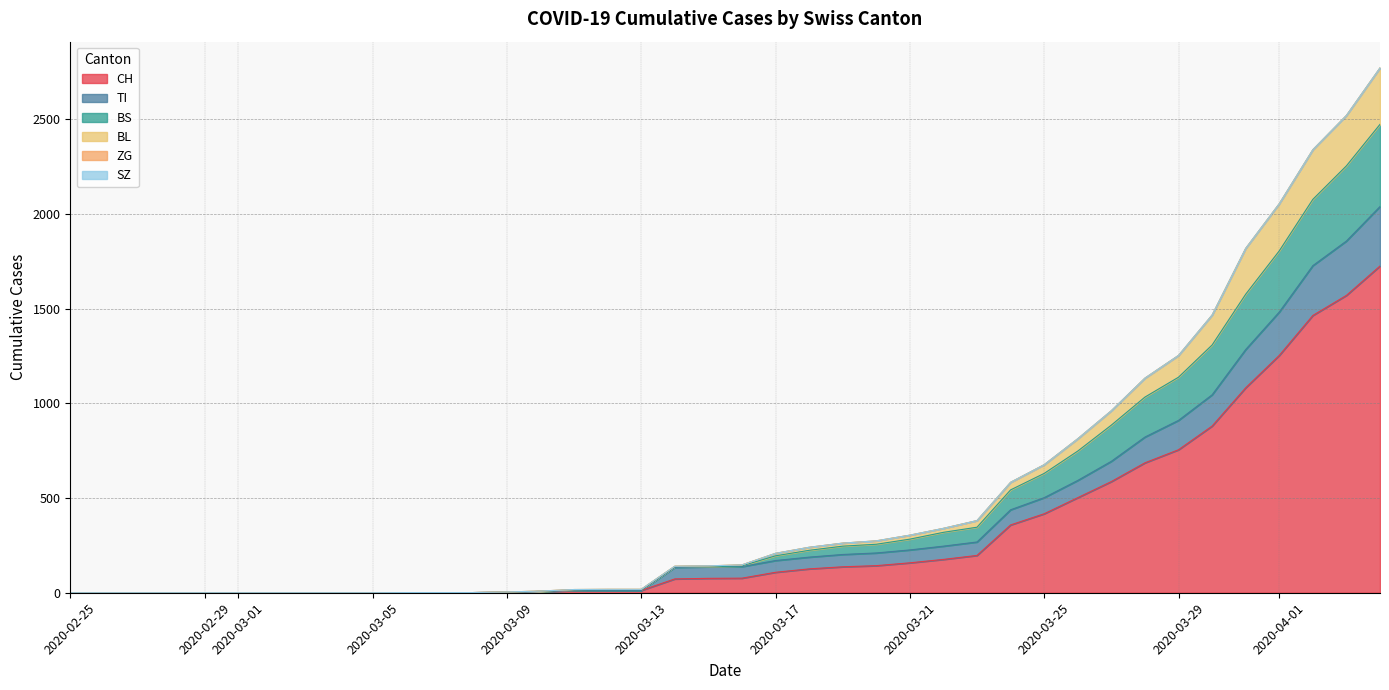

Does the chart have visible grid lines?

Yes